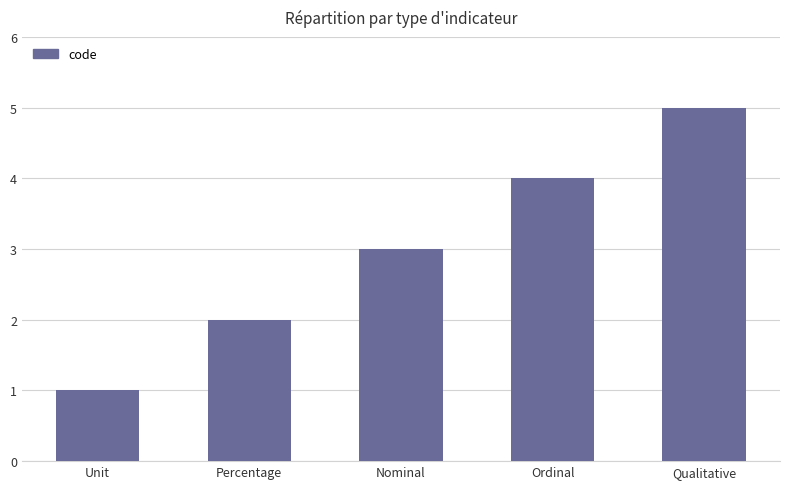

What position from the right is Percentage?

4